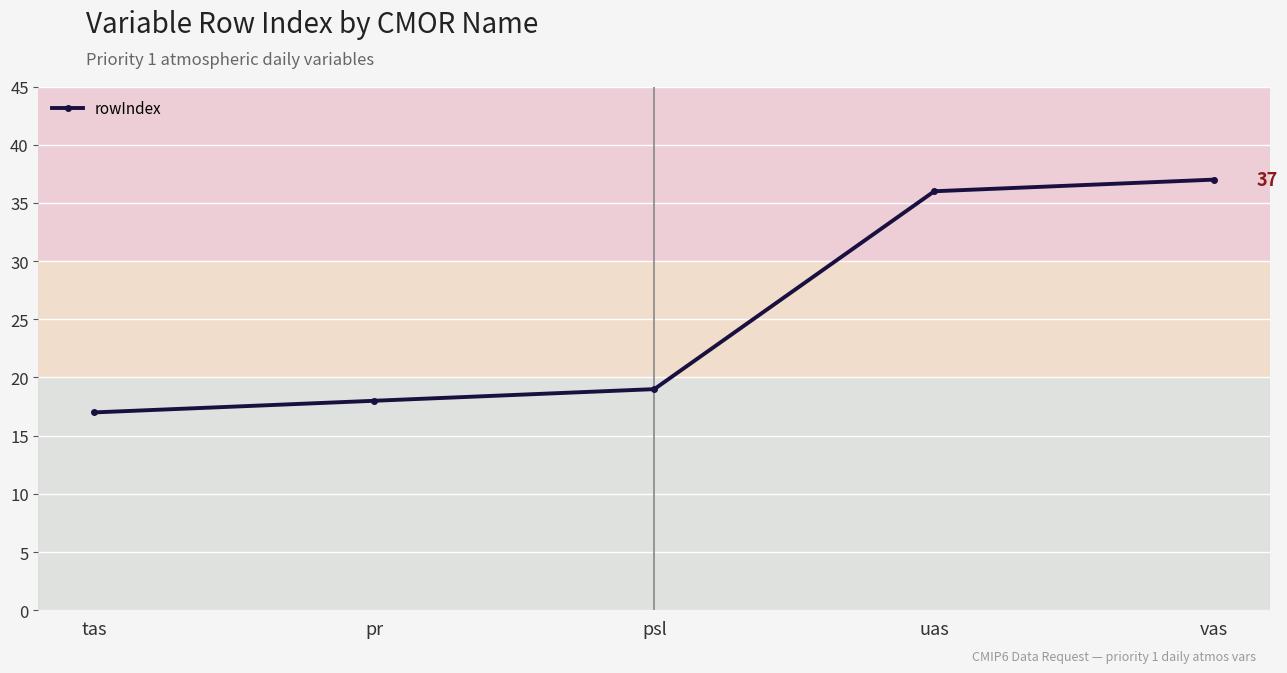

What is the label of the 3rd point from the right?

psl